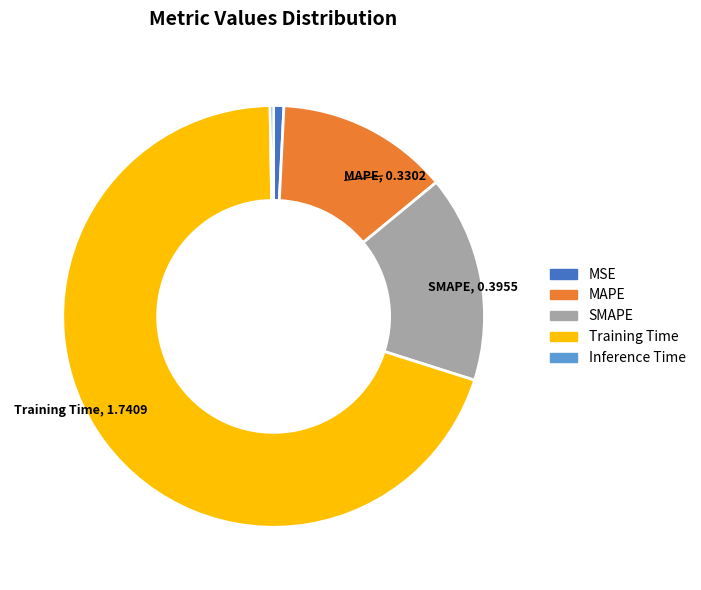

What is the majority slice?

Training Time